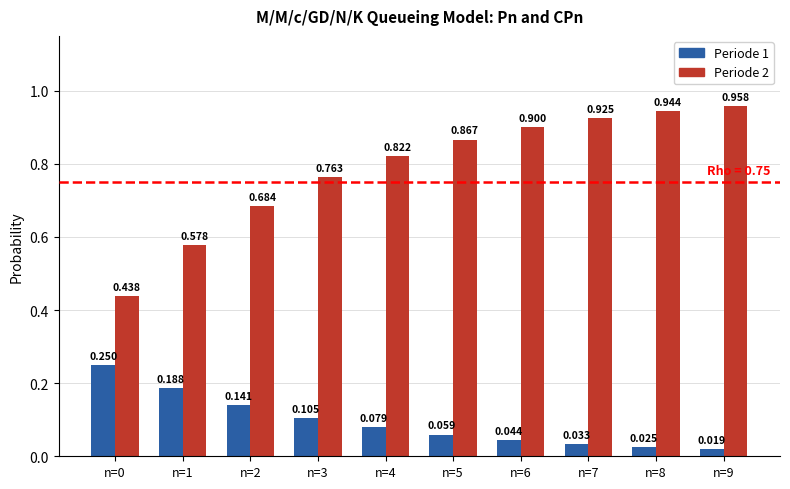

Is the value of Periode 2 at n=6 greater than the value of Periode 1 at n=7?

Yes